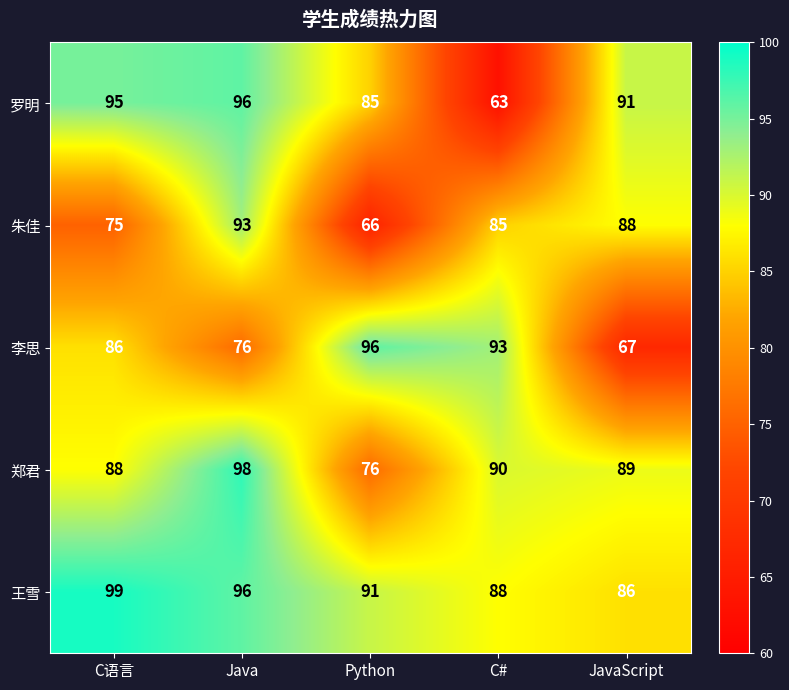

Which series has the largest total across all categories?

王雪